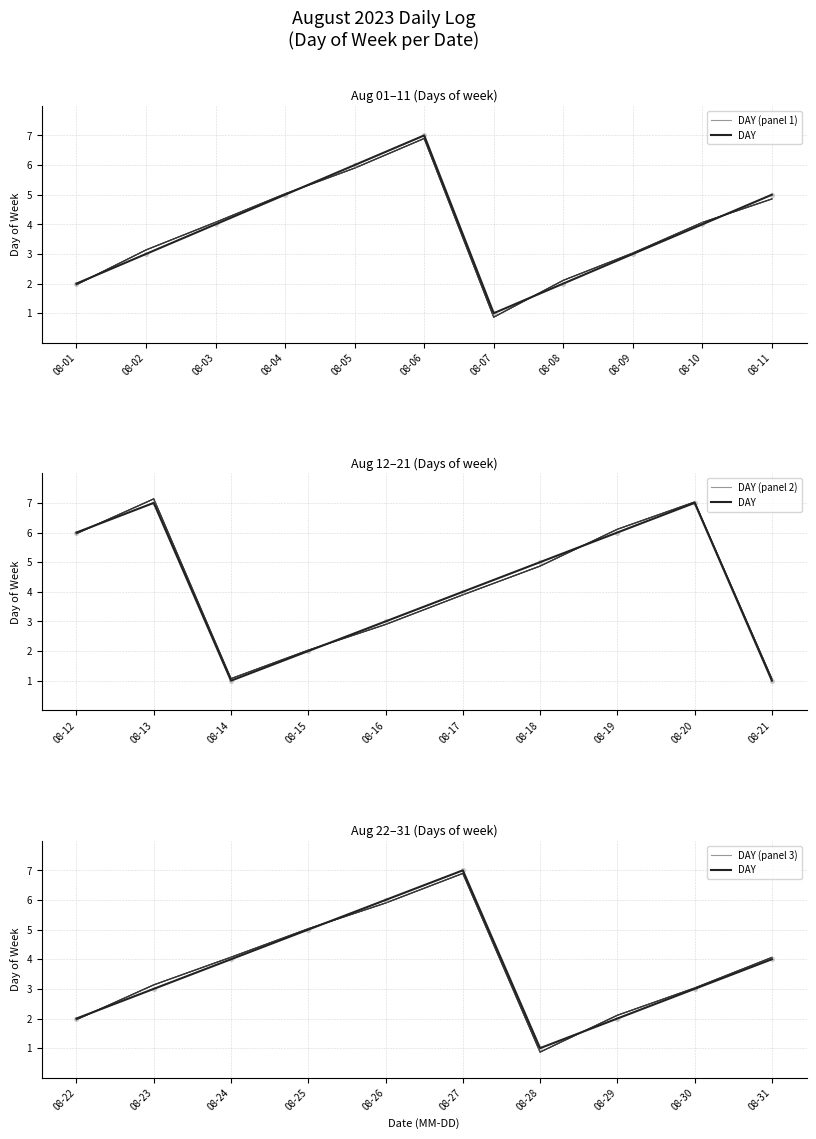

Approximately how many times larger is the value at 2023-08-29 compared to 2023-08-05?

0.3